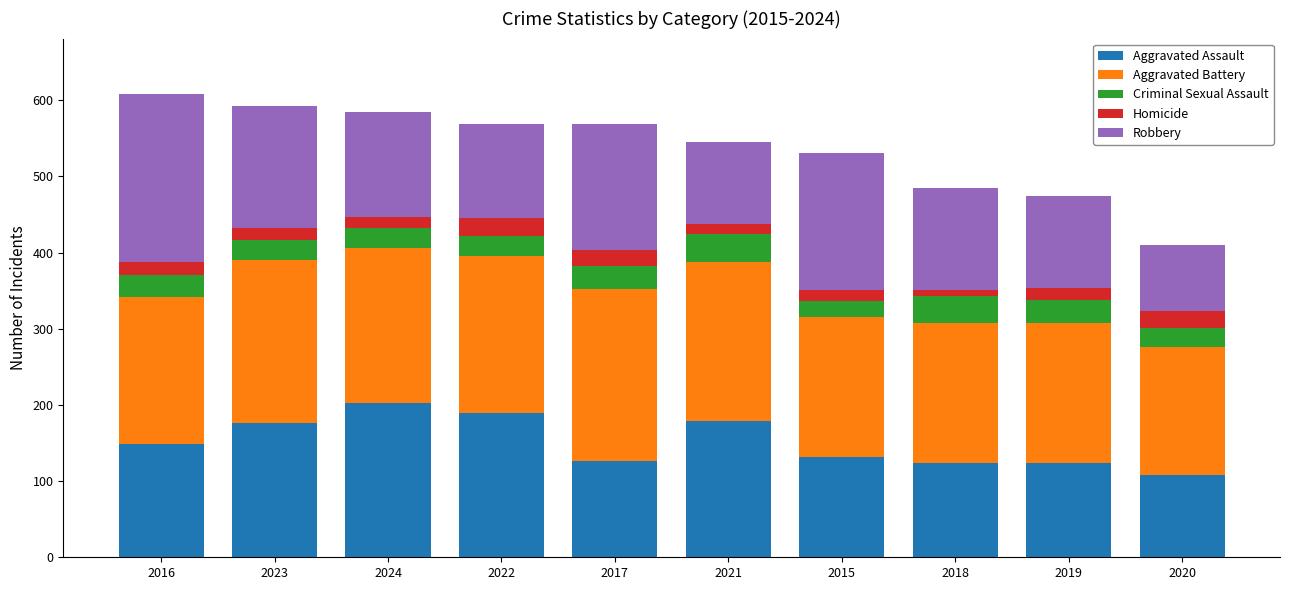

The Aggravated Assault series shows 126 at 2017. True or false?

True